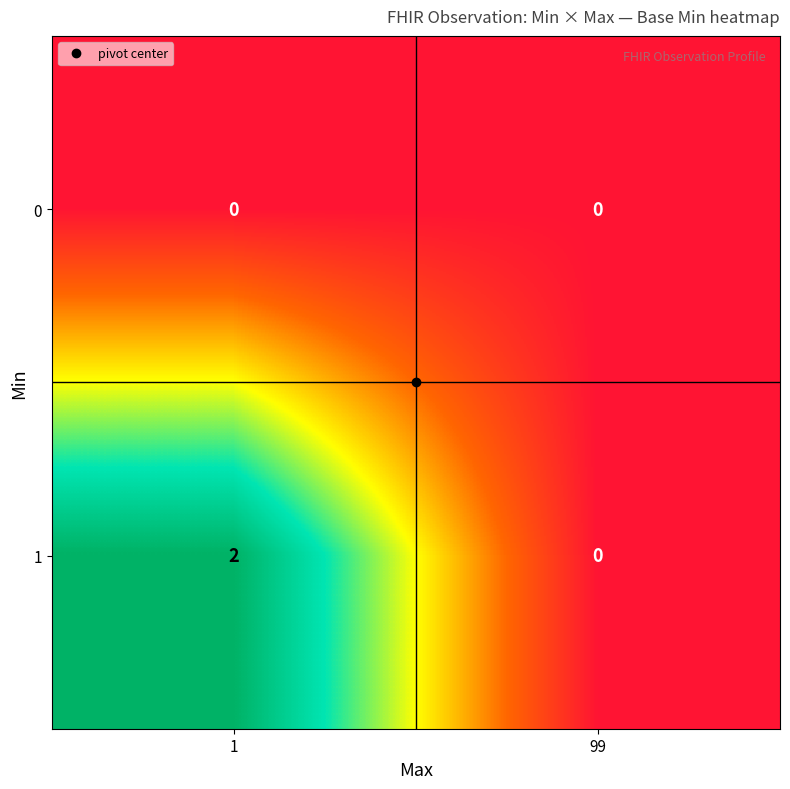

List the labels in order of 1 value, smallest first.

99, 1